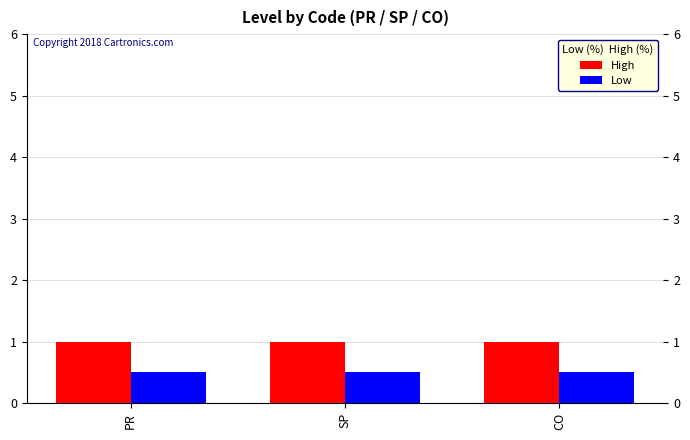

Reading left to right, transcribe all the data shown in this chart.

High: 1.0	1.0	1.0
Low: 0.5	0.5	0.5